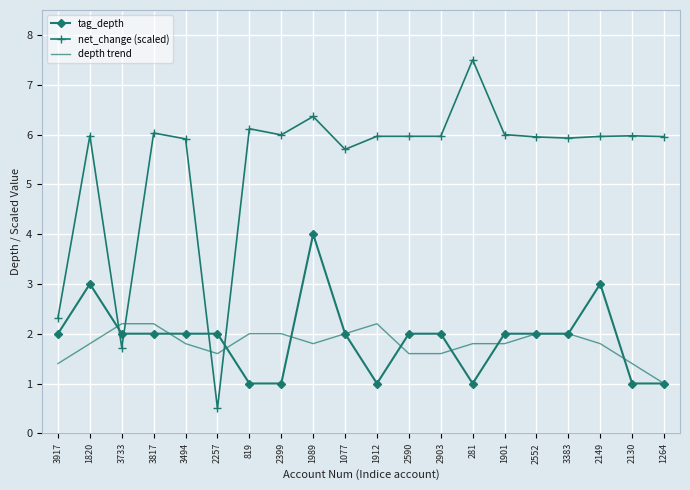

At which label does net_change (scaled) reach its minimum?

2257